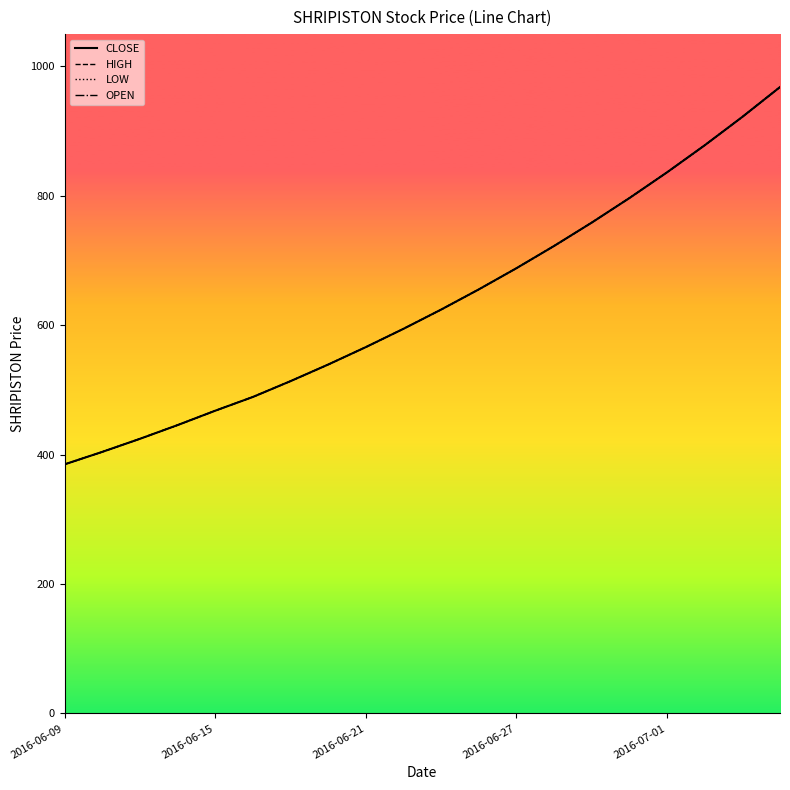

Does the chart display data point markers on the line(s)?

No